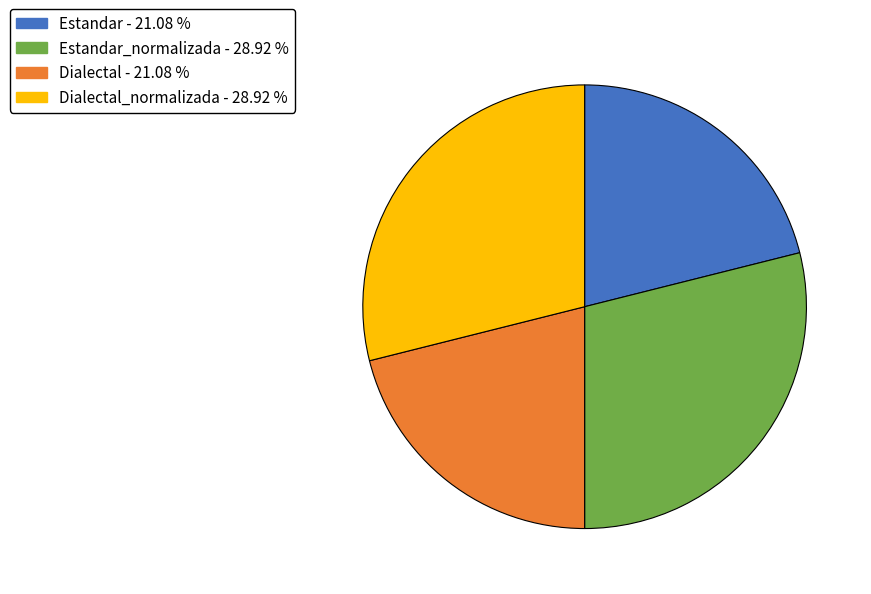

Is there a majority slice in this chart?

No